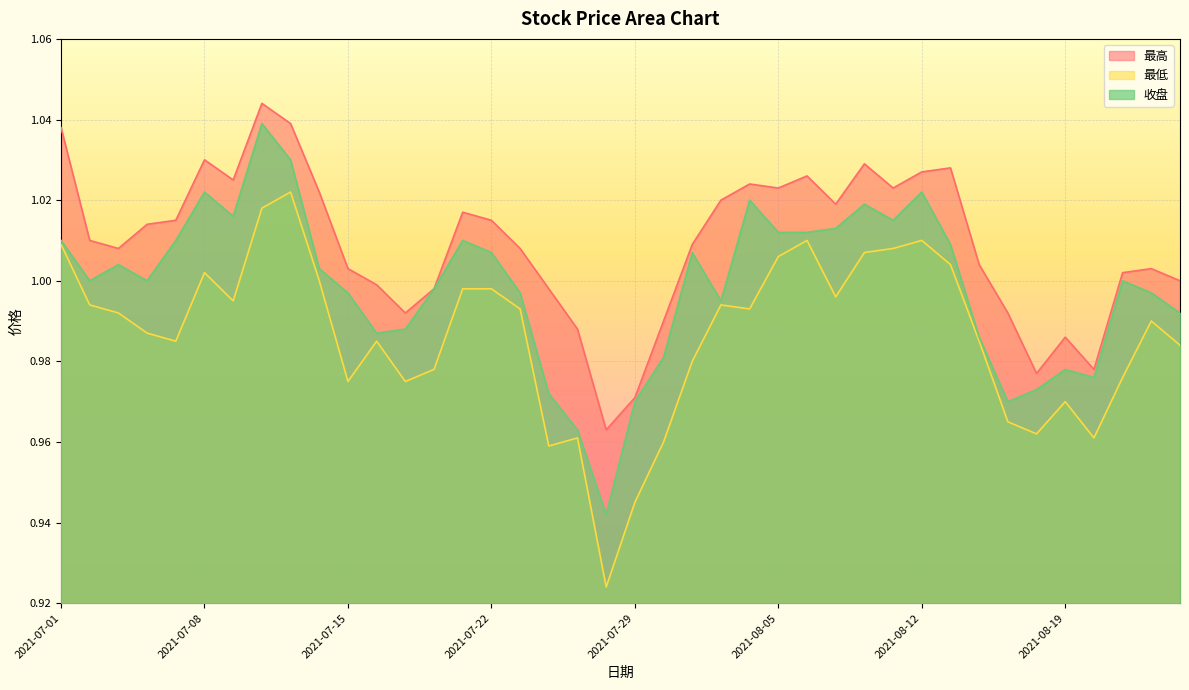

How many series are shown in this chart?

3